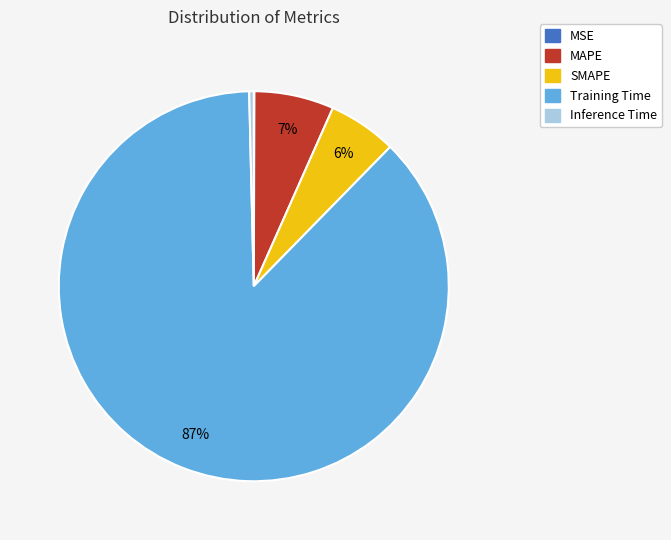

Combined, do MAPE and Training Time account for over 50%?

Yes